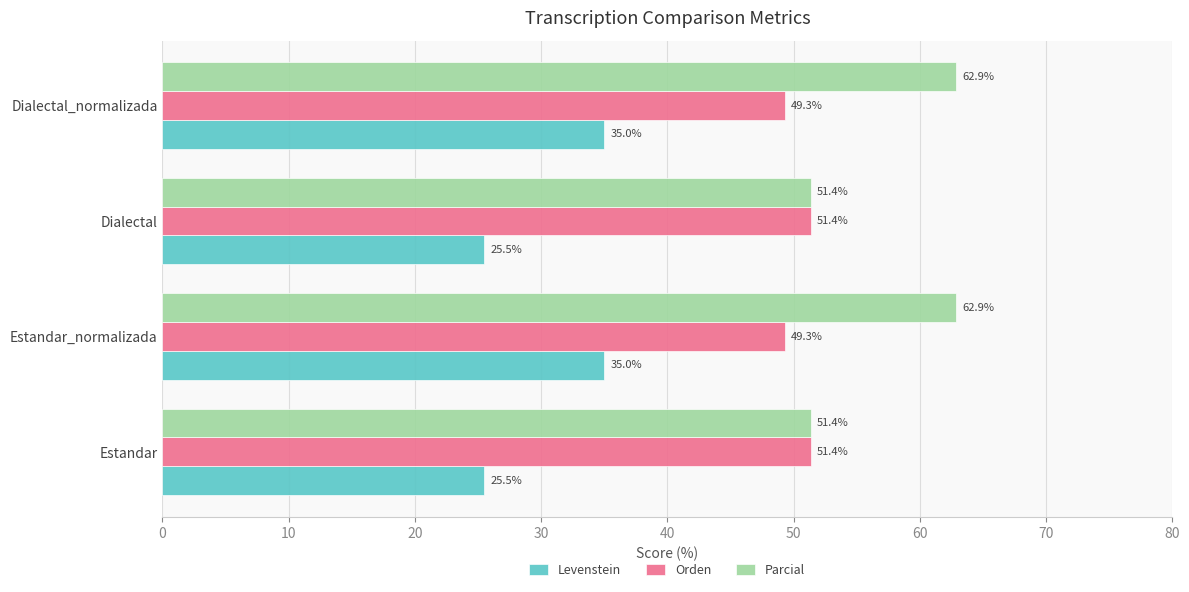

What is the average value of the Parcial series?

57.1